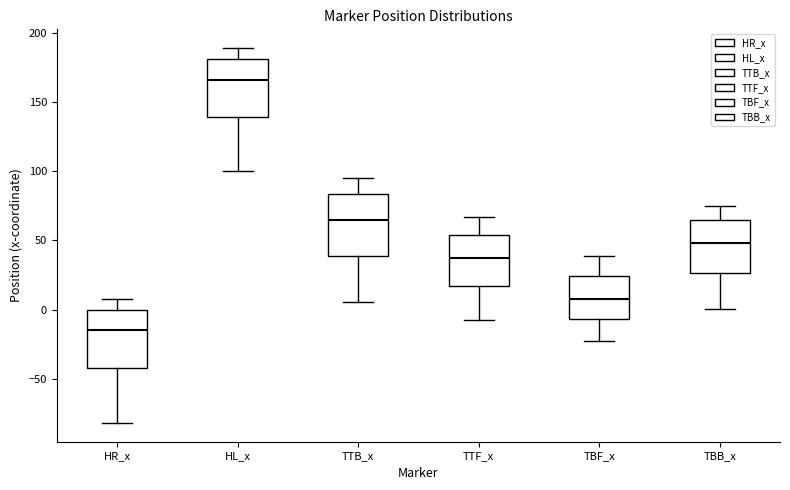

Where does the upper whisker of the box for TTB_x end on the y-axis? The values are not printed on the chart, so give them approximately, as read against the axis.

95